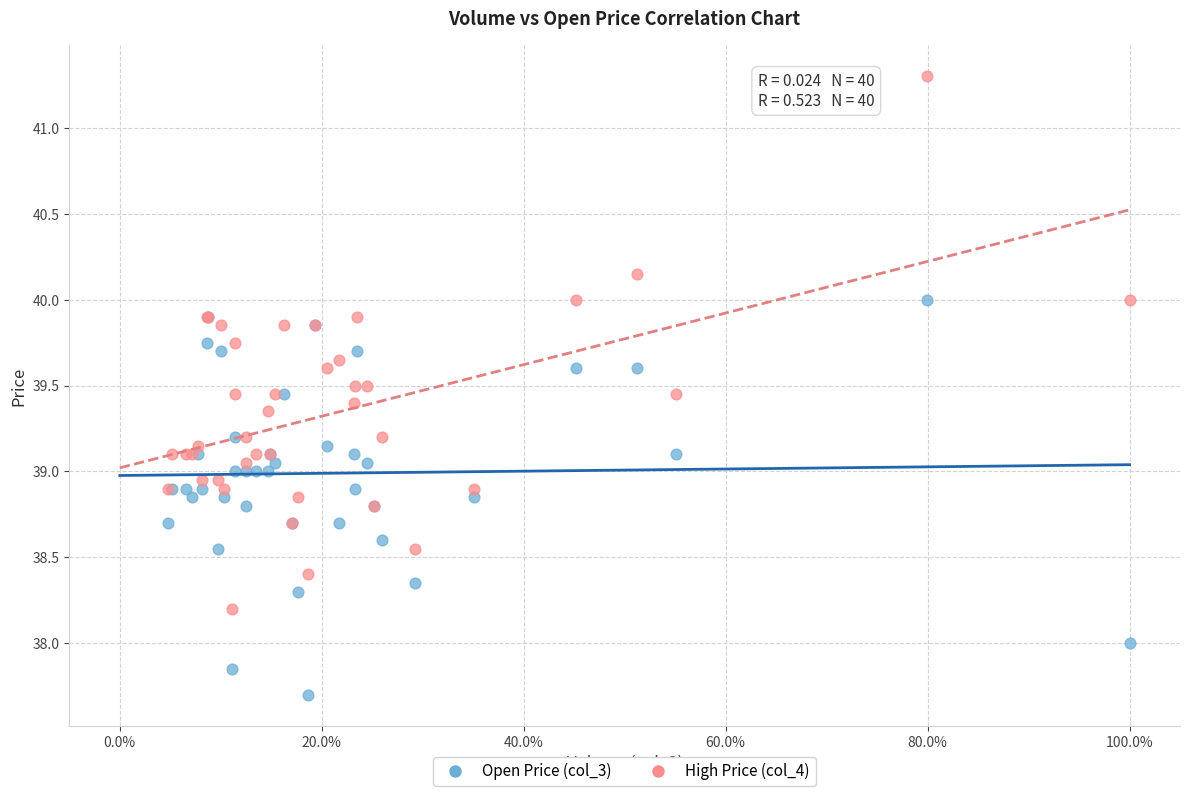

What are all the series names shown in the legend?

Open Price (col_3), High Price (col_4)